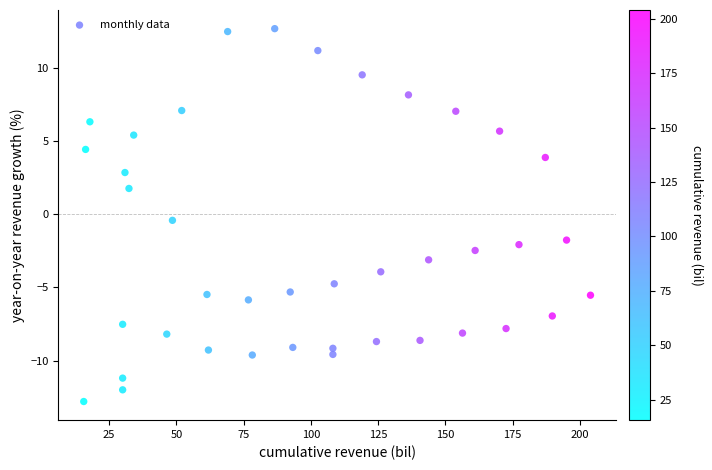

What is the range of X values (max minus min)?

188.5